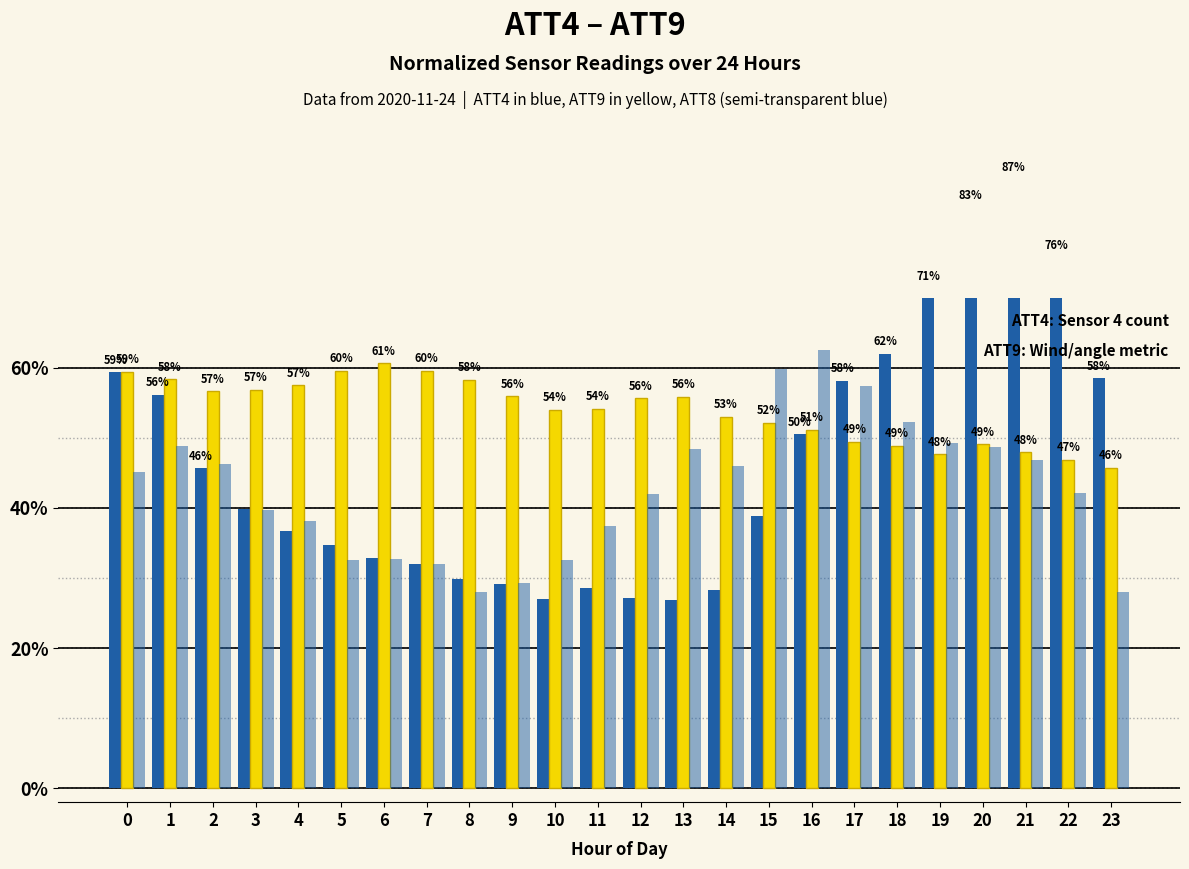

Are the bars grouped side by side (vs. stacked)?

Yes